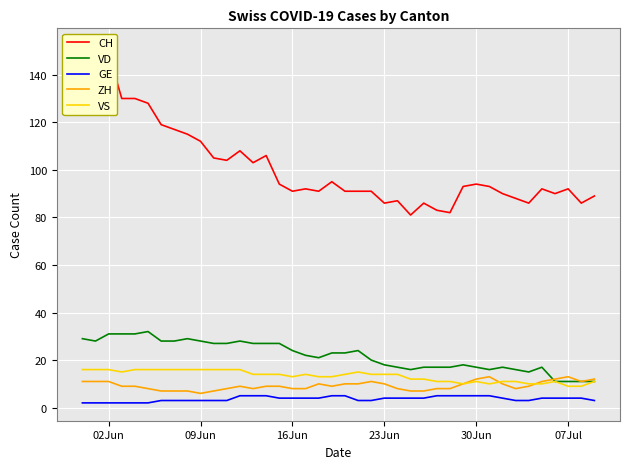

What is the sum of all CH values?

4061